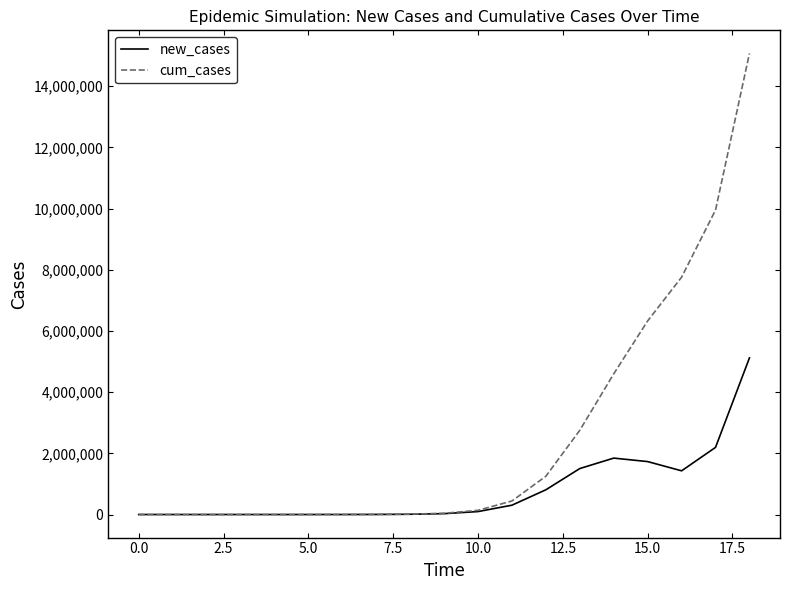

What is the difference between the maximum and minimum values in the cum_cases series?

15068840.3